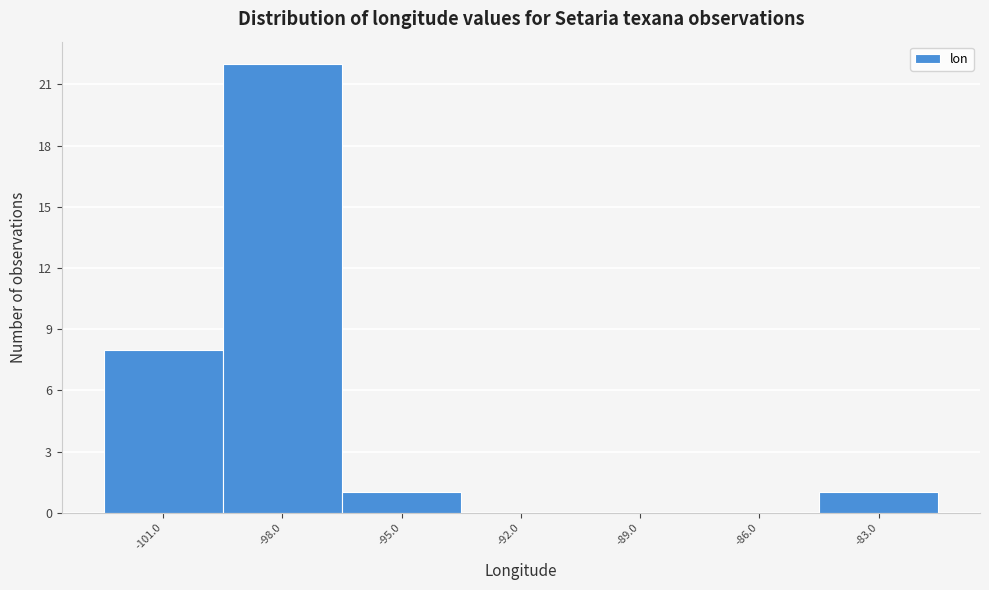

Reading left to right, list every bar in this chart as the range it spans on the x-axis followed by its height. The values are not printed on the chart, so give them approximately, as read against the axis.

-102.5 to -99.5: 8
-99.5 to -96.5: 22
-96.5 to -93.5: 1
-93.5 to -90.5: 0
-90.5 to -87.5: 0
-87.5 to -84.5: 0
-84.5 to -81.5: 1